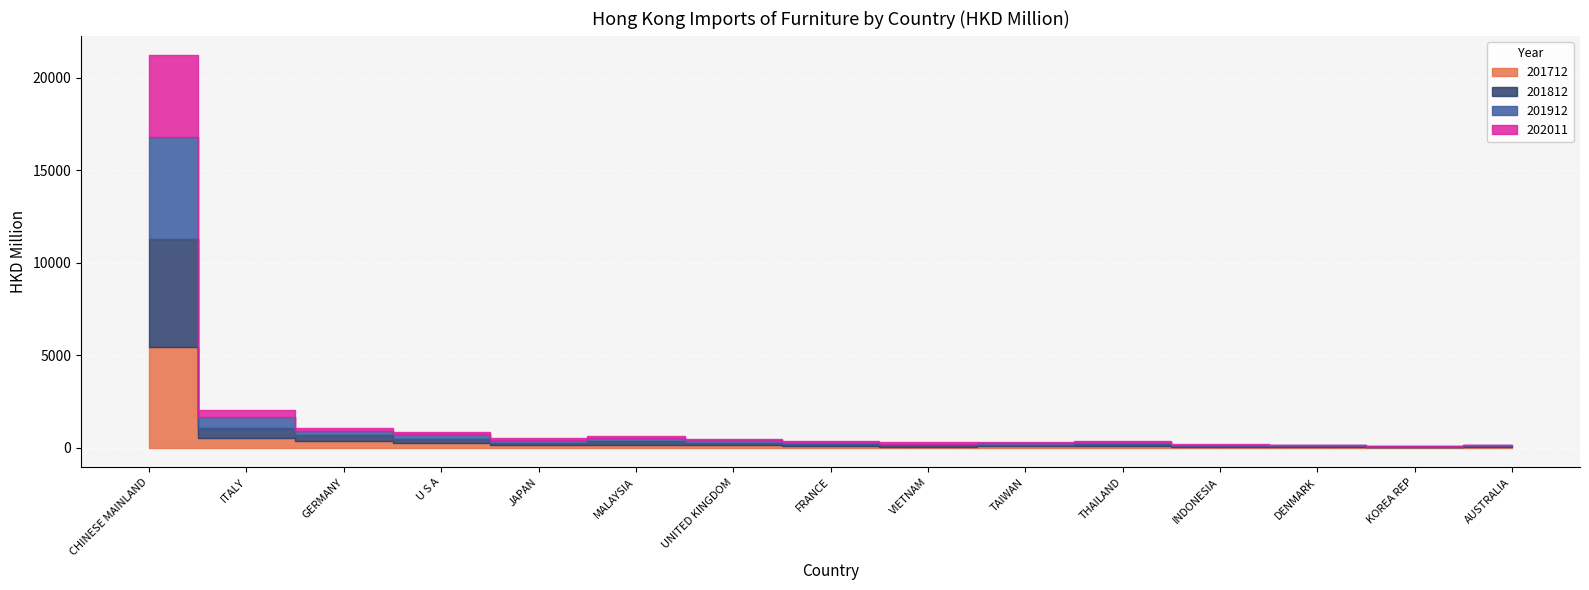

Is it true that 201812 equals 70.7 at AUSTRALIA?

False